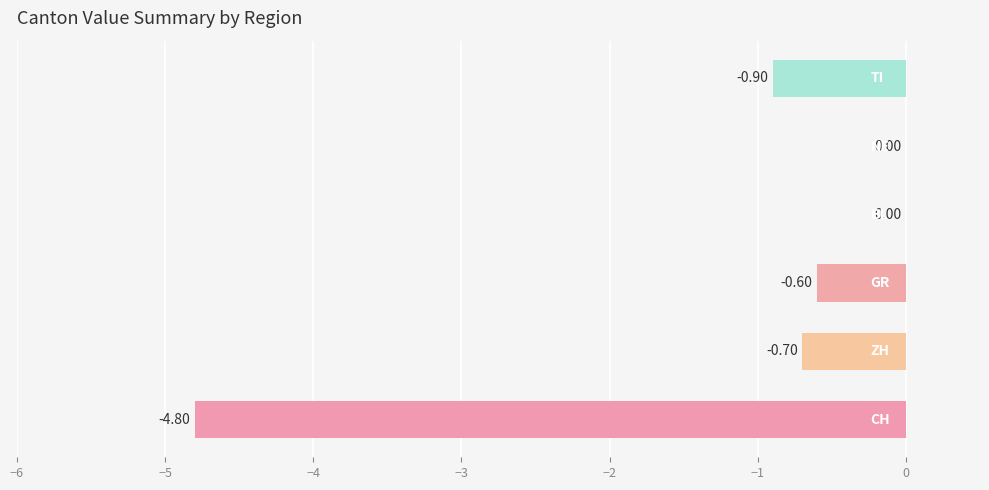

Are the bars horizontal?

Yes